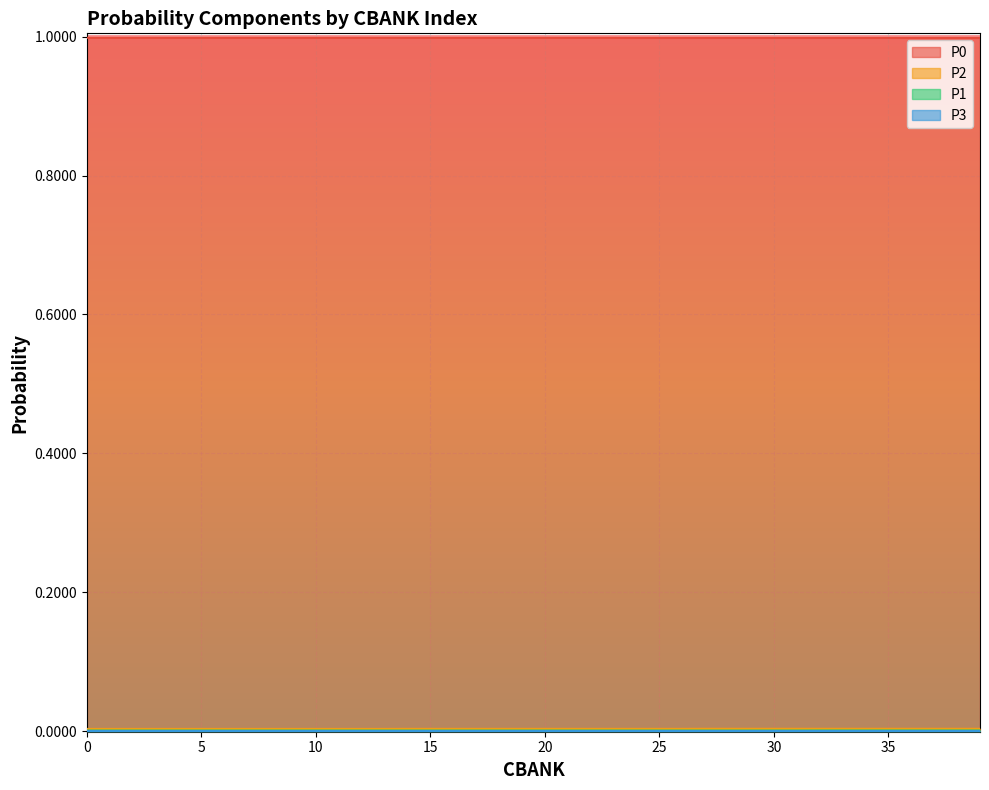

How many data points does each series have?

40